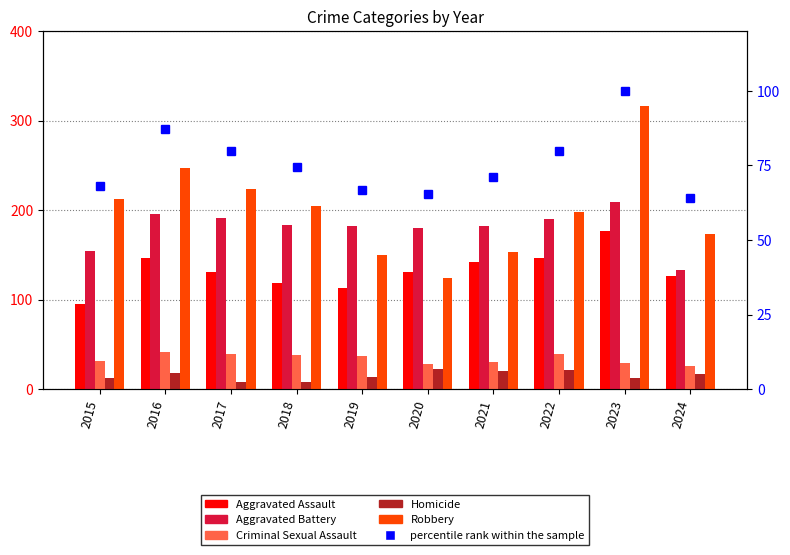

What is the sum of the Aggravated Assault values at 2015 and 2021?

237.0